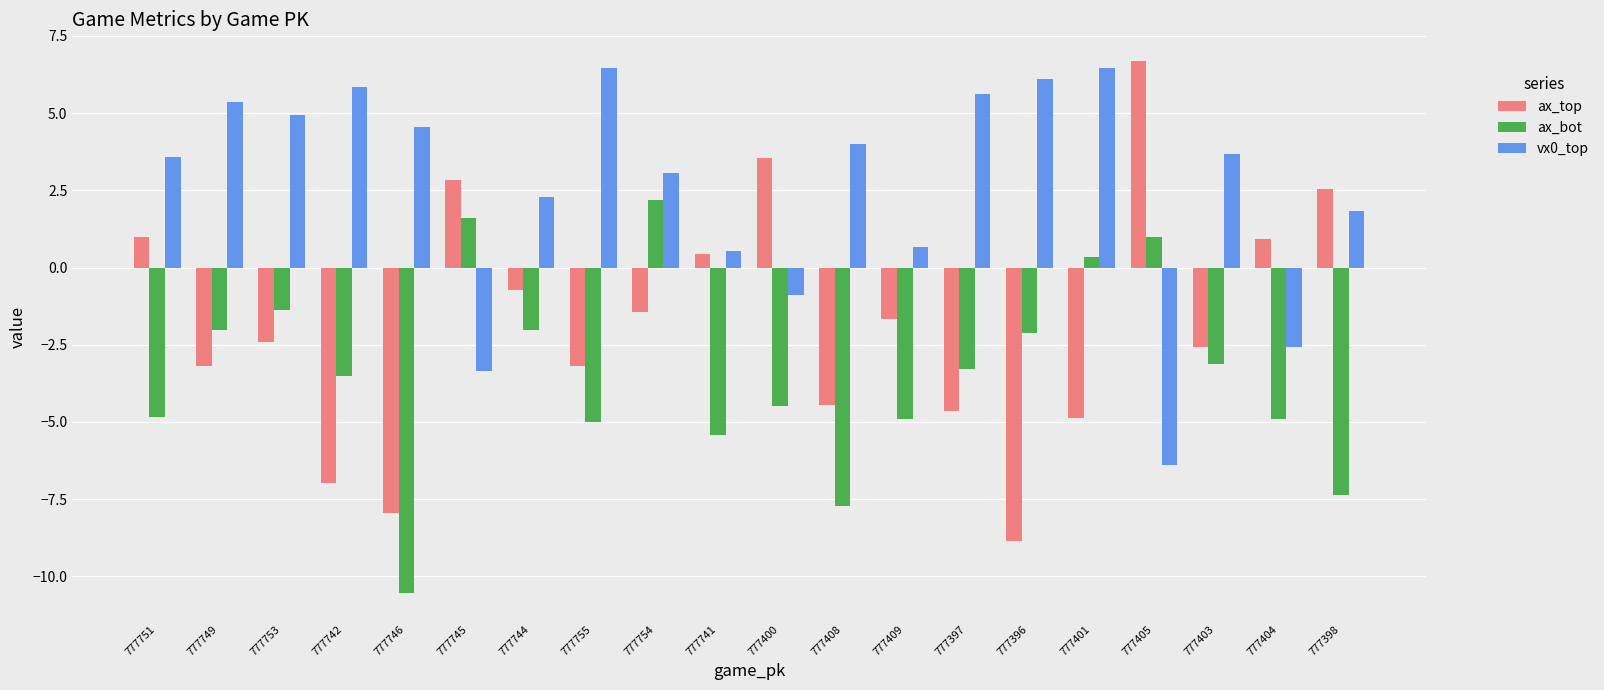

Which series changed the most between 777744 and 777754?

ax_bot